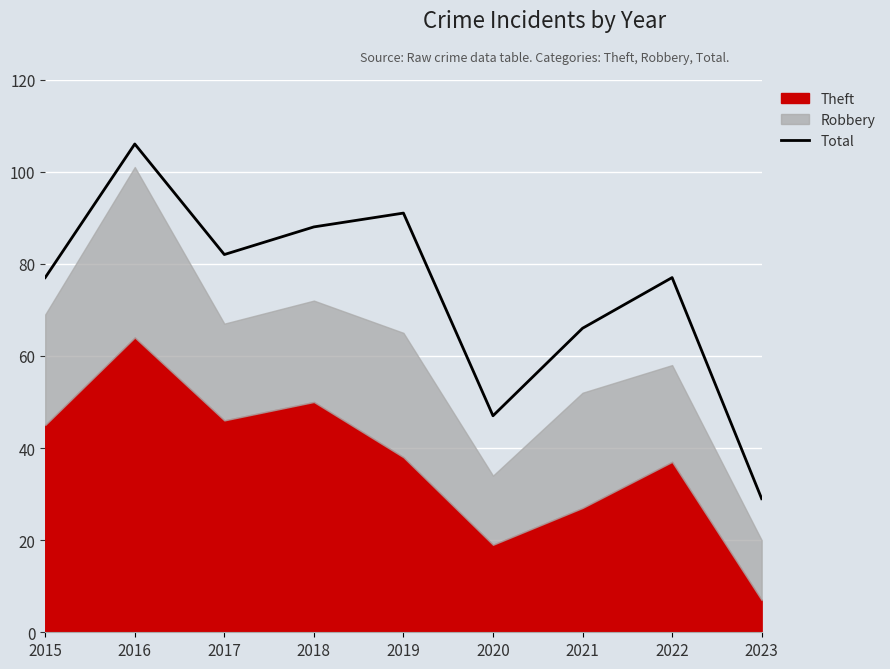

How many data points does each series have?

9